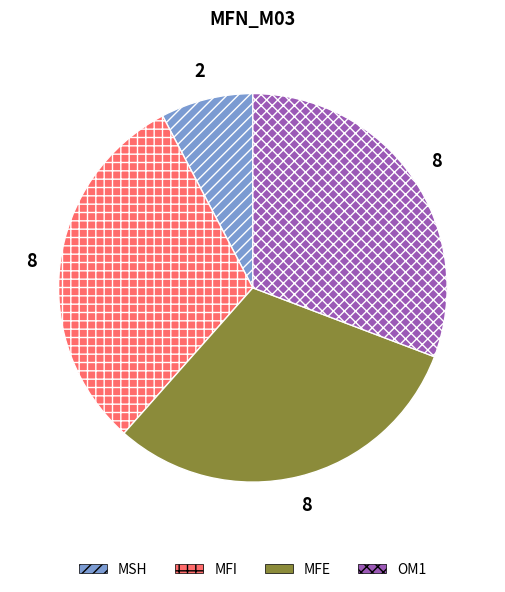

What is the smallest slice in the pie chart?

MSH